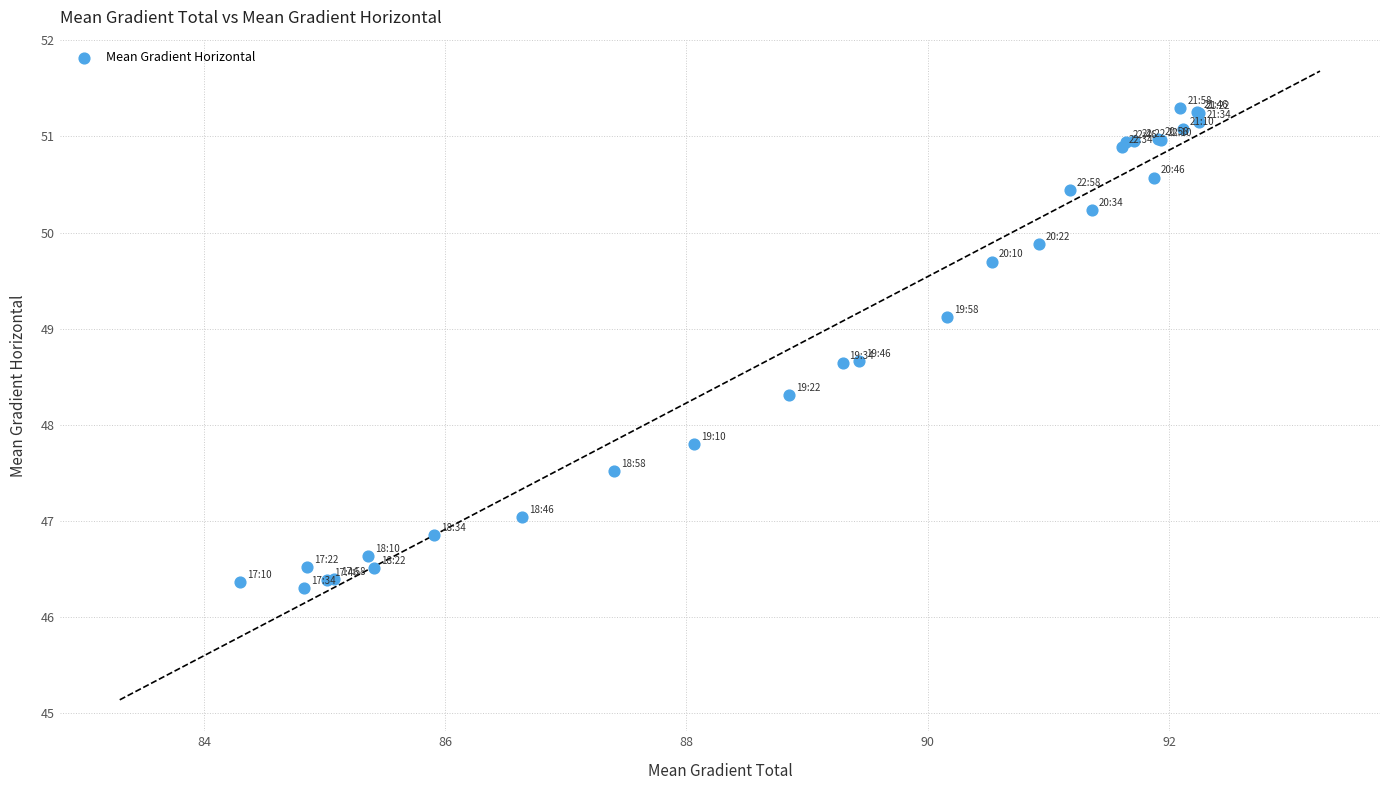

What Y value in the scatter plot is closest to 48?

47.8